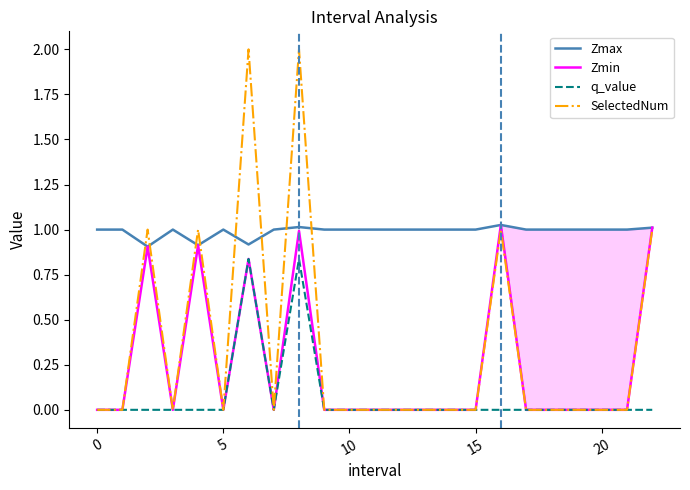

Which series has the widest spread of values?

SelectedNum